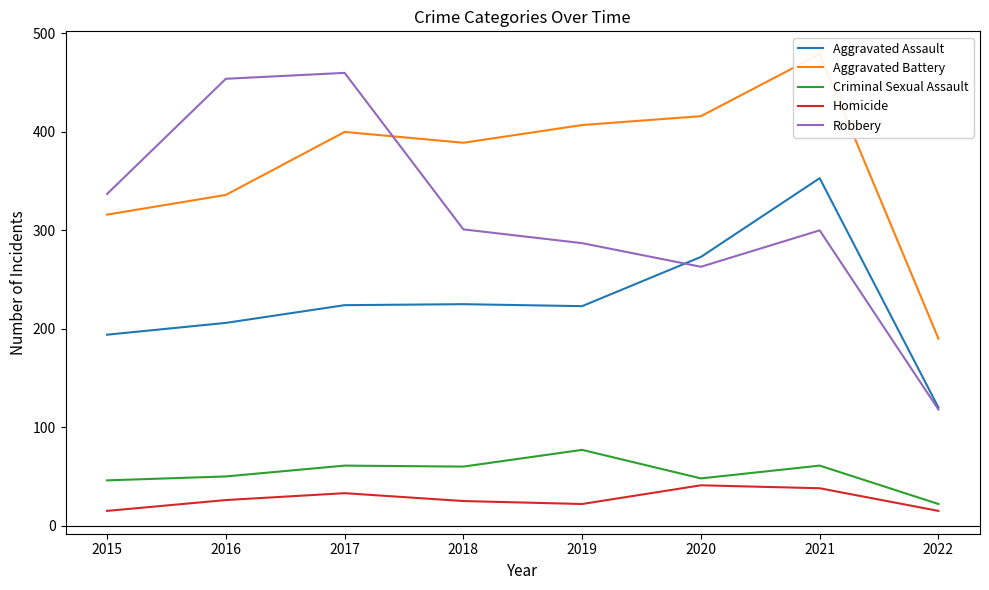

Which series changed the most between 2020 and 2021?

Aggravated Assault